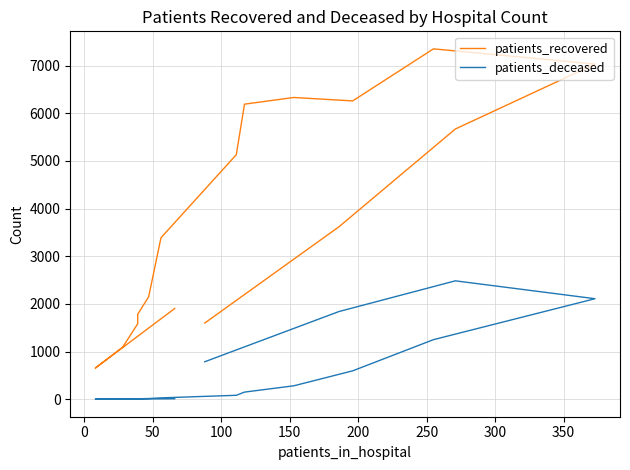

True or false: patients_recovered and patients_deceased cross at least once.

False